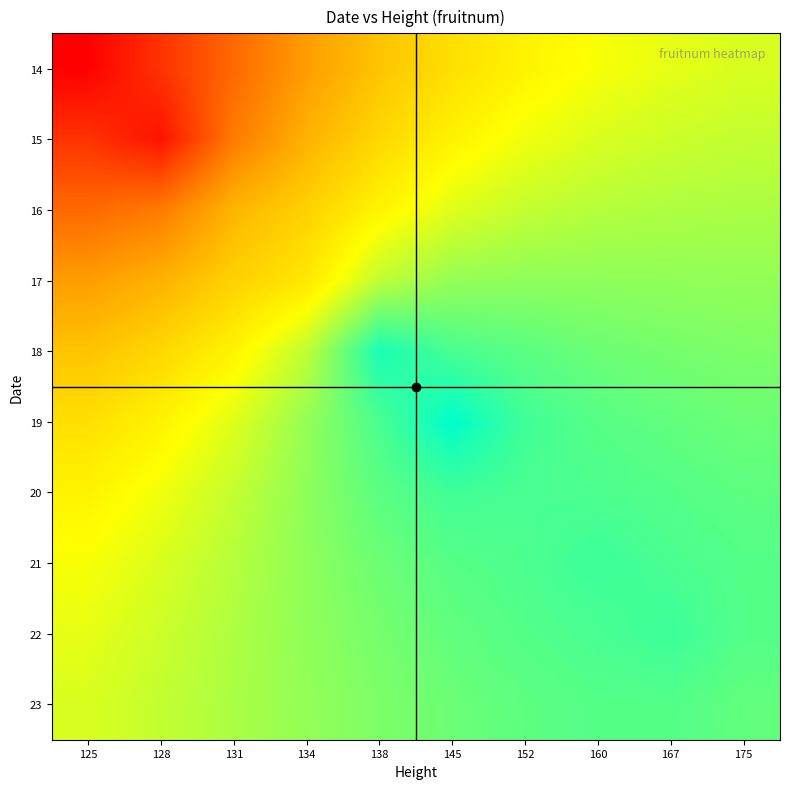

Reading left to right, extract all data points from this chart.

14: 125=34.1	128=42.2	131=50.8	134=59.2	138=65.3	145=69.7	152=72.9	160=75.1	167=76.6	175=77.6
15: 125=42.2	128=37.2	131=53.7	134=62.5	138=68.4	145=72.8	152=75.7	160=77.6	167=78.7	175=79.4
16: 125=50.8	128=53.7	131=63.0	134=67.4	138=73.0	145=77.1	152=79.3	160=80.5	167=81.0	175=81.3
17: 125=59.2	128=62.5	131=67.4	134=71.1	138=79.7	145=83.0	152=83.5	160=83.5	167=83.4	175=83.2
18: 125=65.3	128=68.4	131=73.0	134=79.7	138=92.8	145=88.9	152=87.5	160=86.2	167=85.4	175=84.9
19: 125=69.7	128=72.8	131=77.1	134=83.0	138=88.9	145=94.9	152=89.6	160=87.9	167=87.0	175=86.3
20: 125=72.9	128=75.7	131=79.3	134=83.5	138=87.5	145=89.6	152=89.0	160=88.8	167=88.2	175=87.4
21: 125=75.1	128=77.6	131=80.5	134=83.5	138=86.2	145=87.9	152=88.8	160=90.0	167=89.0	175=88.1
22: 125=76.6	128=78.7	131=81.0	134=83.4	138=85.4	145=87.0	152=88.2	160=89.0	167=90.0	175=88.1
23: 125=77.6	128=79.4	131=81.3	134=83.2	138=84.9	145=86.3	152=87.4	160=88.1	167=88.1	175=87.0